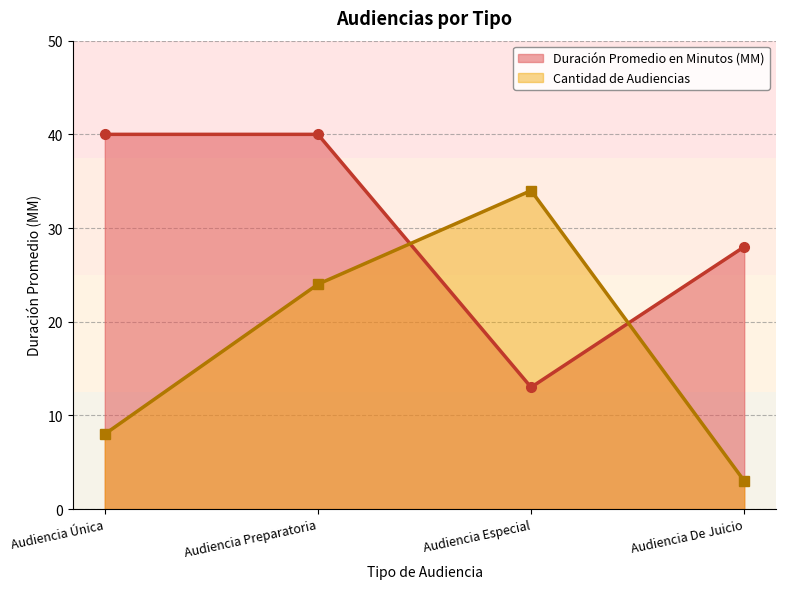

Is it true that the value at Audiencia Especial is 18?

False